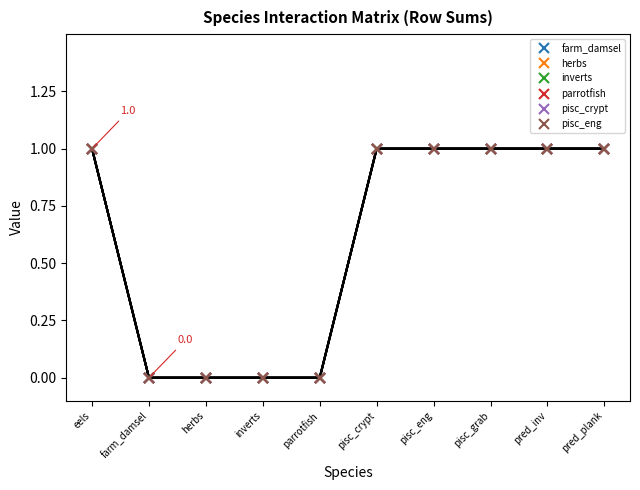

True or false: herbs and pisc_crypt intersect in this chart.

False